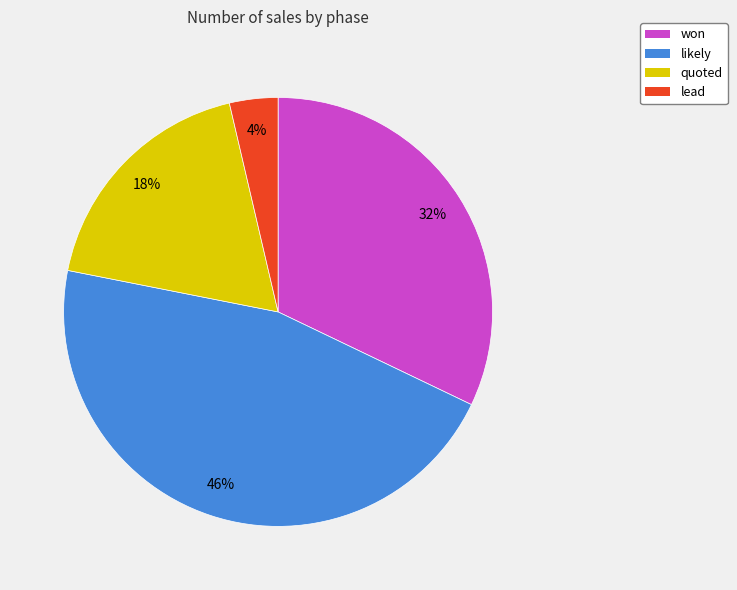

Count the number of slices in the pie.

4